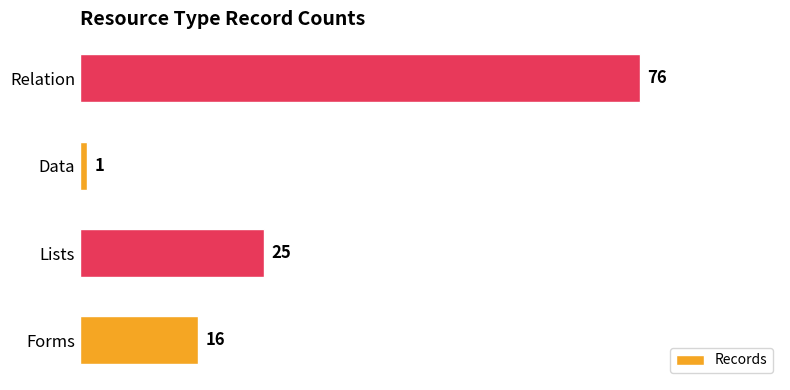

How many bars are there in total?

4